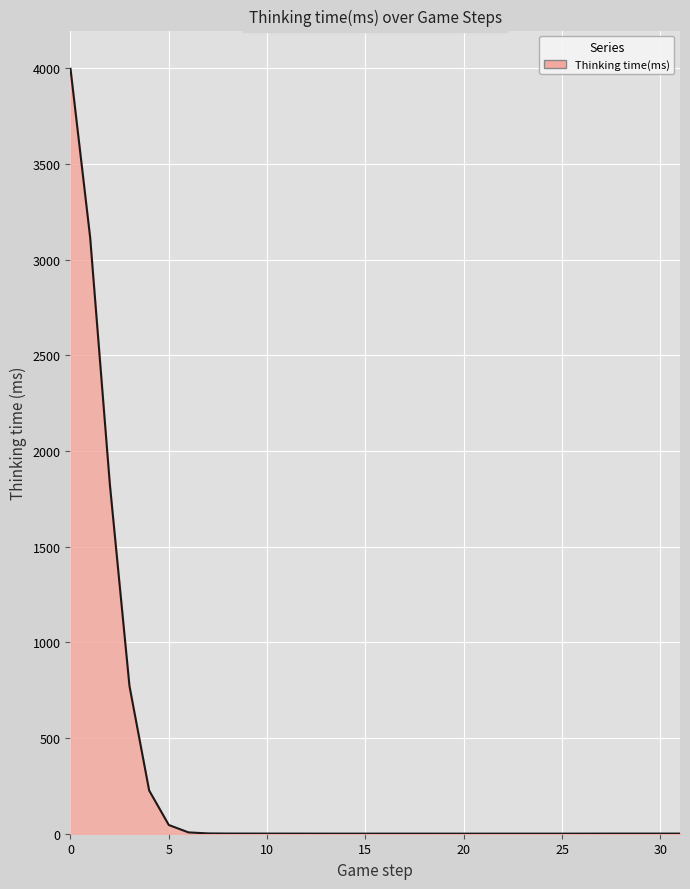

What is the maximum value shown in the chart?

3998.1